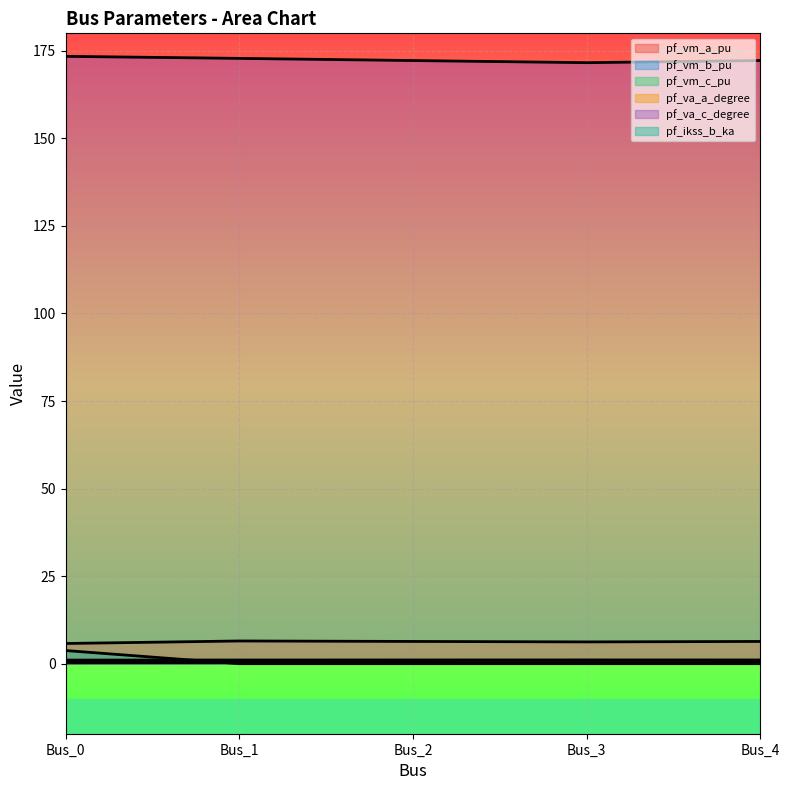

What is the spread (max minus min) of values at Bus_2?

172.2